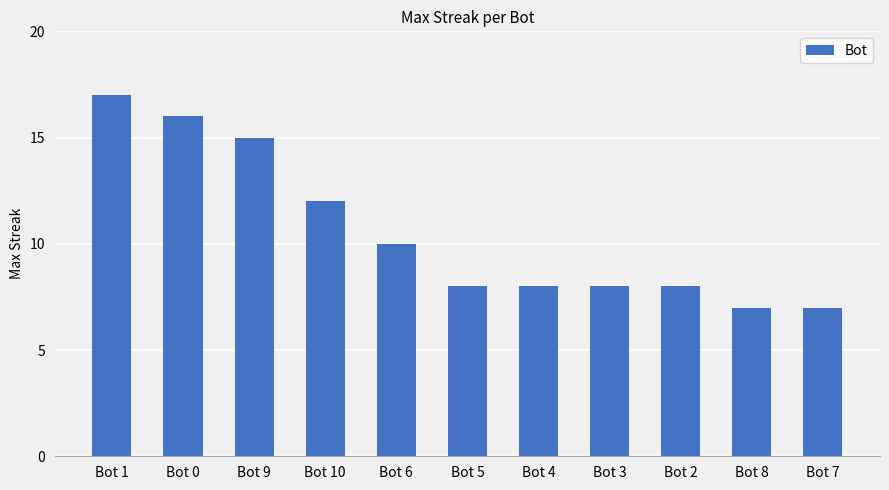

Which label corresponds to the largest value in the chart?

Bot 1